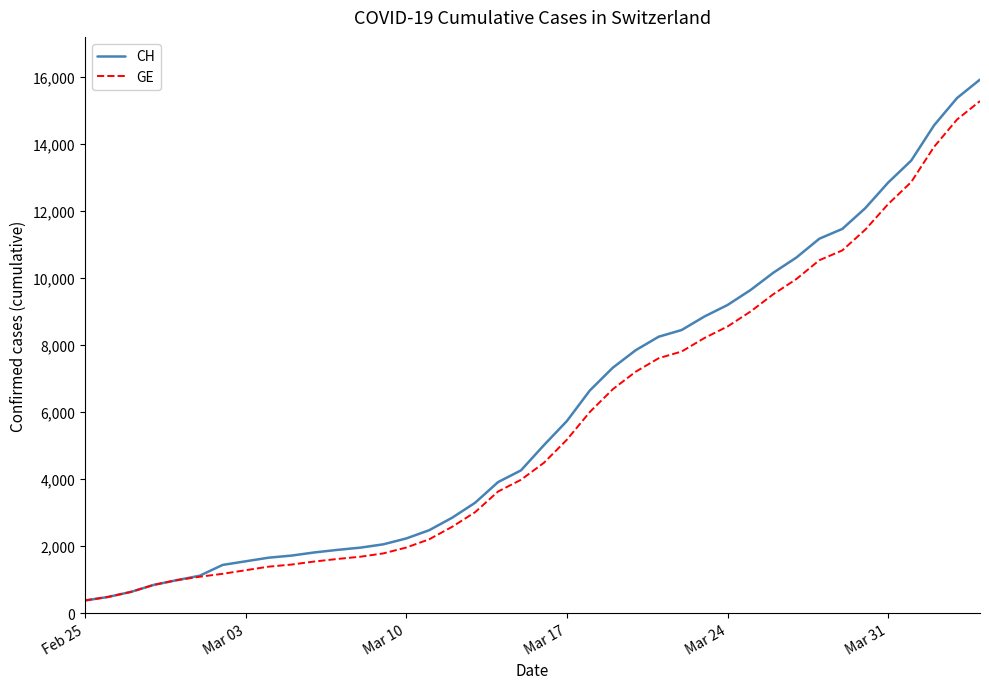

What are all the series names shown in the legend?

CH, GE